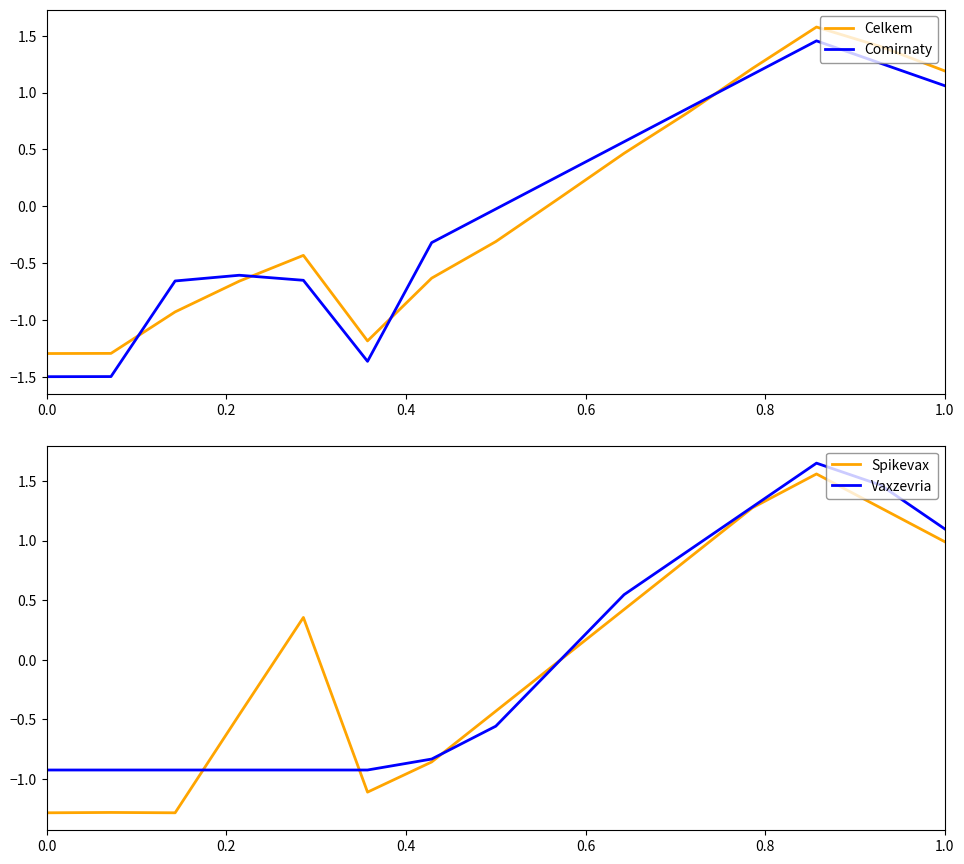

How many times do Celkem and Comirnaty cross each other?

4